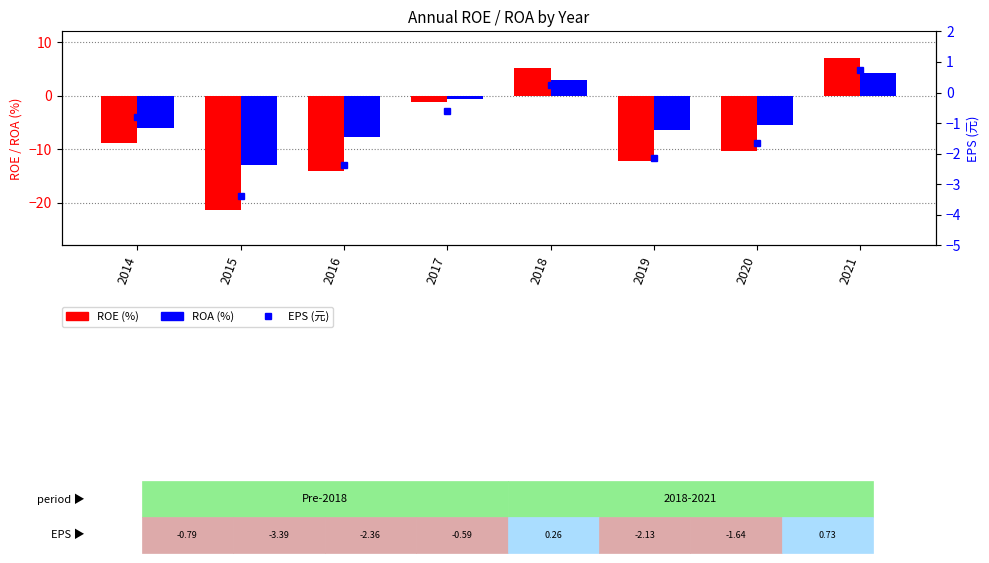

Reading left to right, what are all the values shown in this chart?

ROE: 2014=-8.9	2015=-21.3	2016=-14.0	2017=-1.2	2018=5.2	2019=-12.3	2020=-10.3	2021=7.0
ROA: 2014=-6.0	2015=-12.9	2016=-7.8	2017=-0.7	2018=2.9	2019=-6.5	2020=-5.5	2021=4.2
EPS: 2014=-0.8	2015=-3.4	2016=-2.4	2017=-0.6	2018=0.3	2019=-2.1	2020=-1.6	2021=0.7